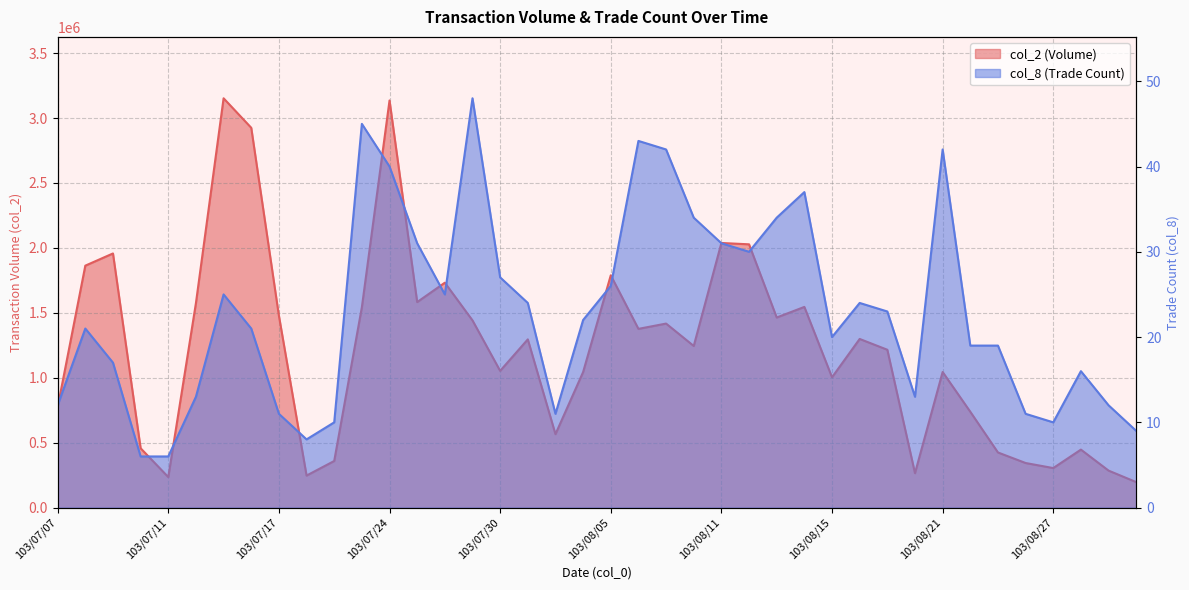

Which series has the largest total across all categories?

col_2